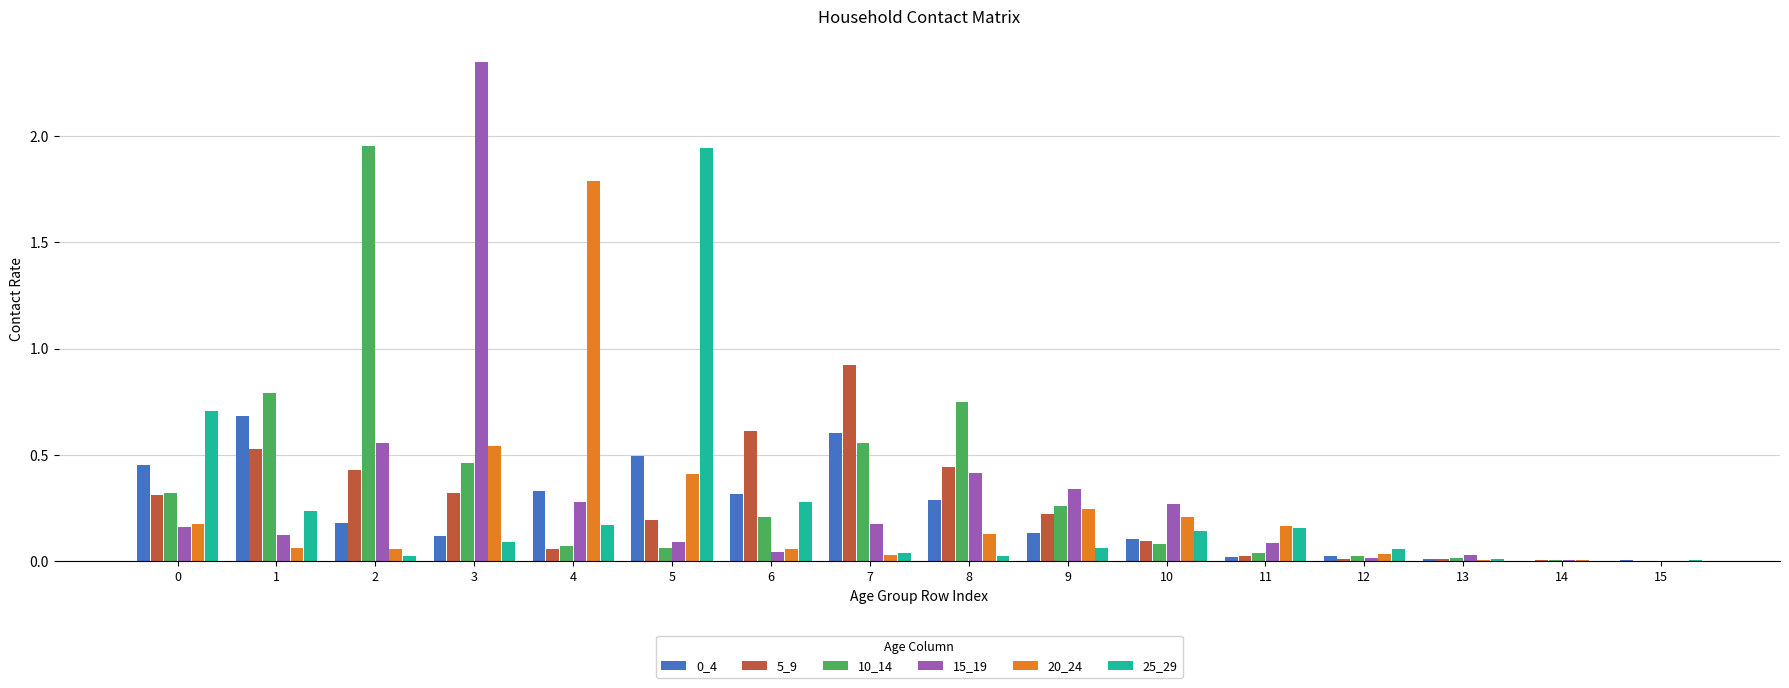

Is the value of 20_24 at 6 greater than the value of 5_9 at 14?

Yes